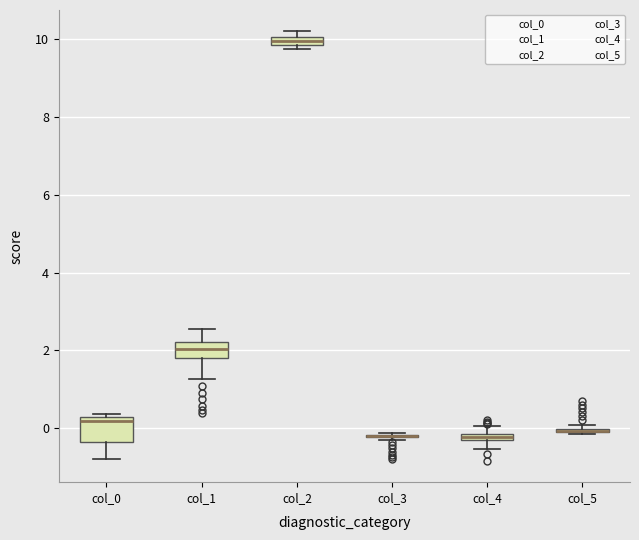

Which box is the tallest, from its lower edge to its upper edge?

col_0